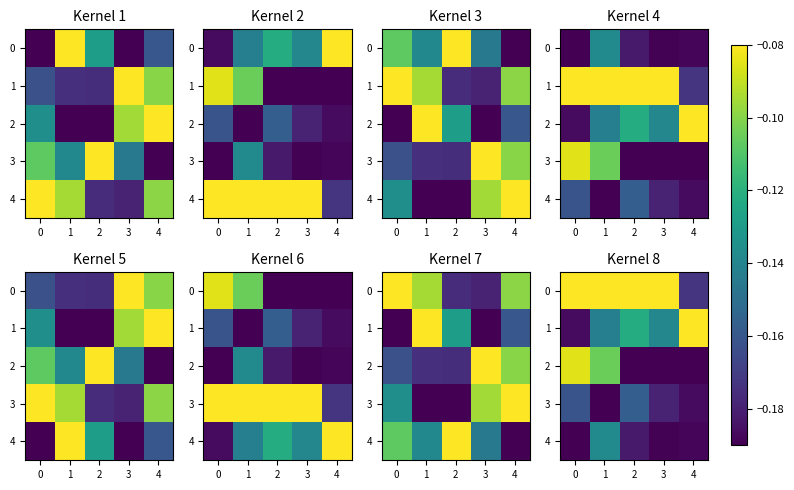

Is it true that 2 equals -0.3 at 3?

False